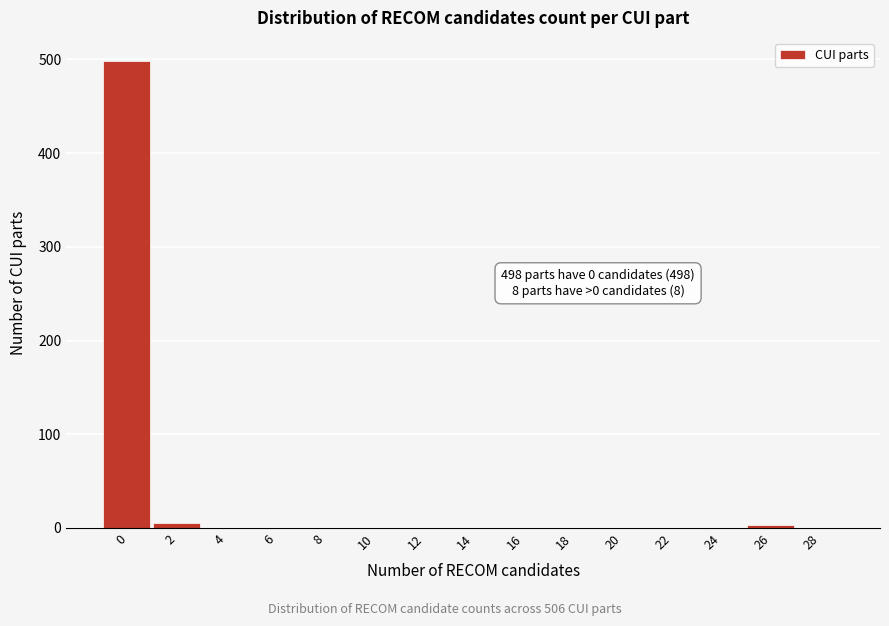

What is the sum of all values?

506